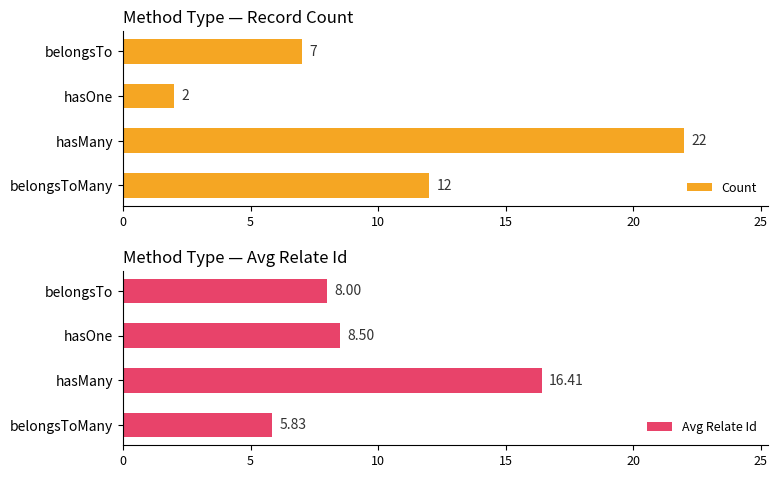

How many groups of bars are there?

4